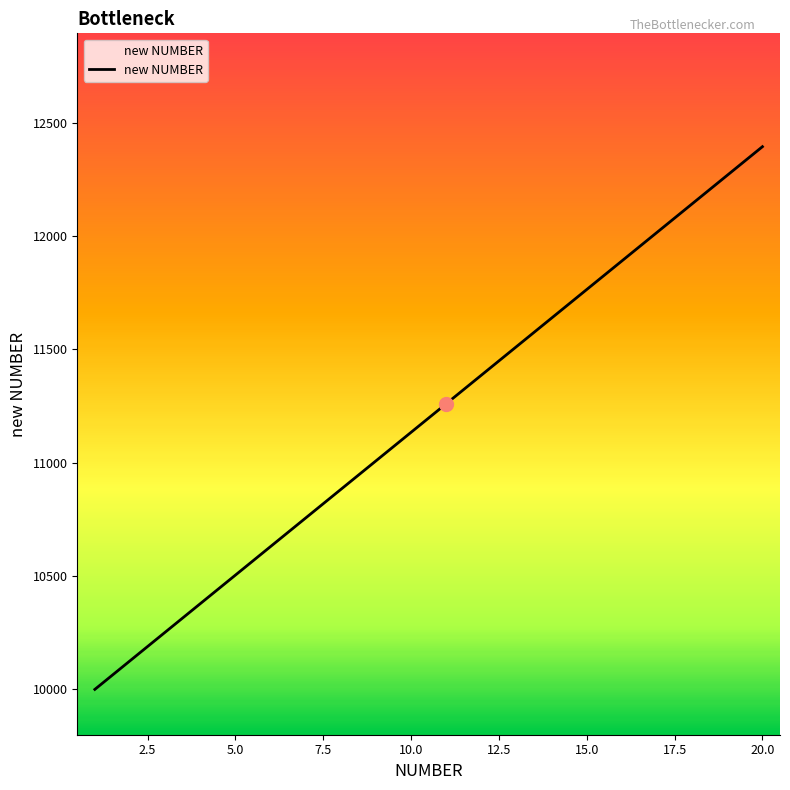

Is this an area chart (filled region under the line)?

No